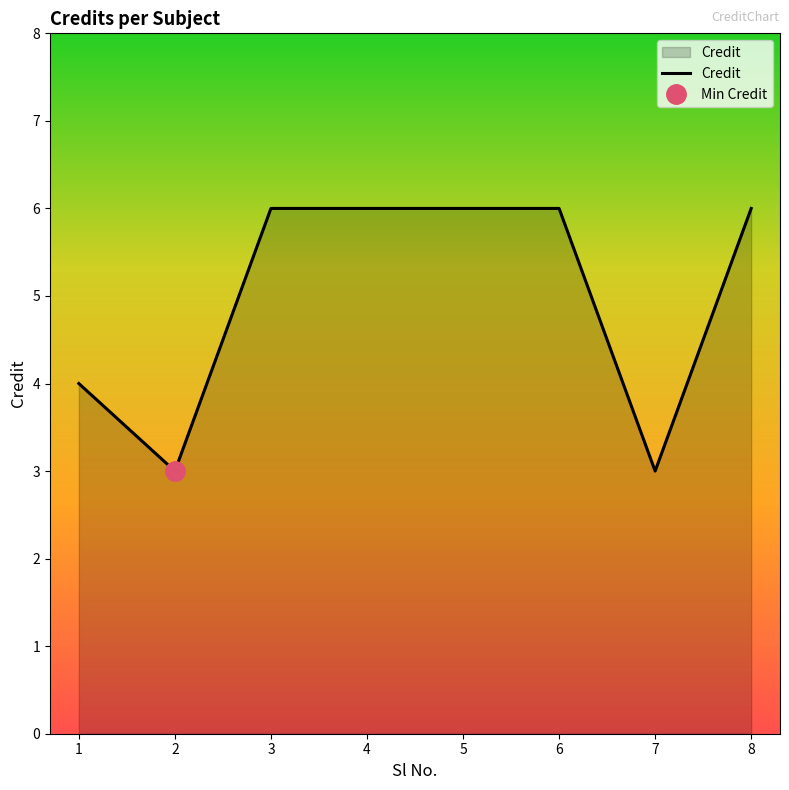

Reading left to right, extract all data points from this chart.

1=4	2=3	3=6	4=6	5=6	6=6	7=3	8=6